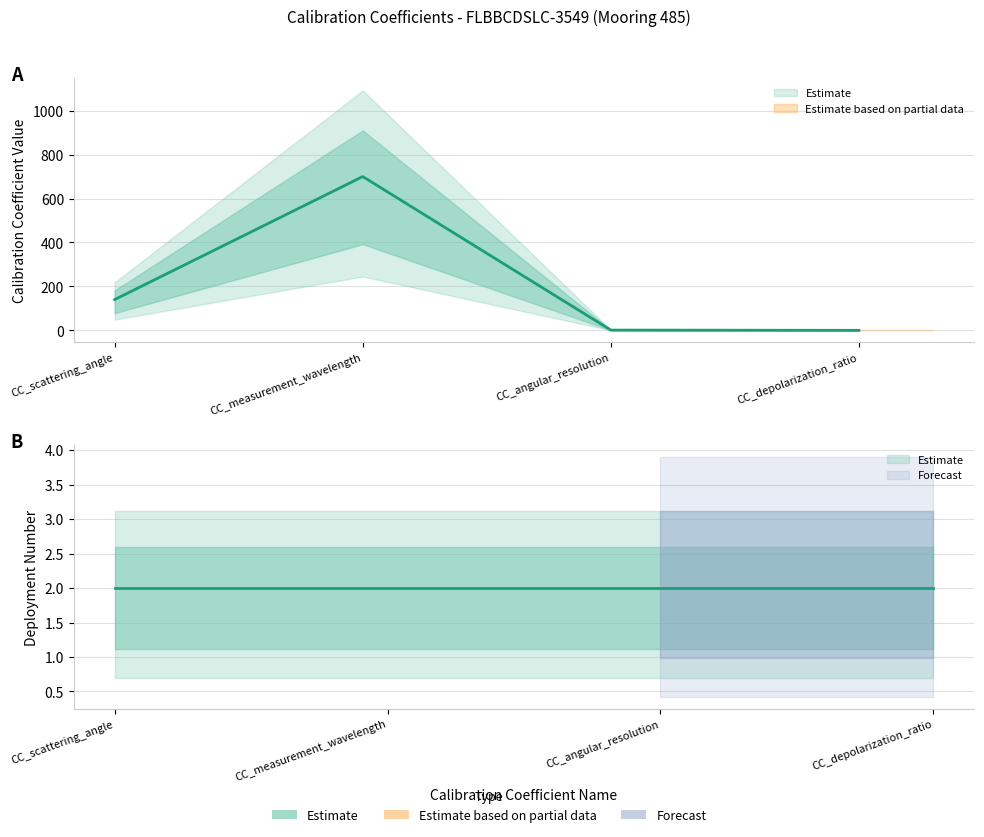

Rank the categories by value from lowest to highest.

CC_depolarization_ratio, CC_angular_resolution, CC_scattering_angle, CC_measurement_wavelength